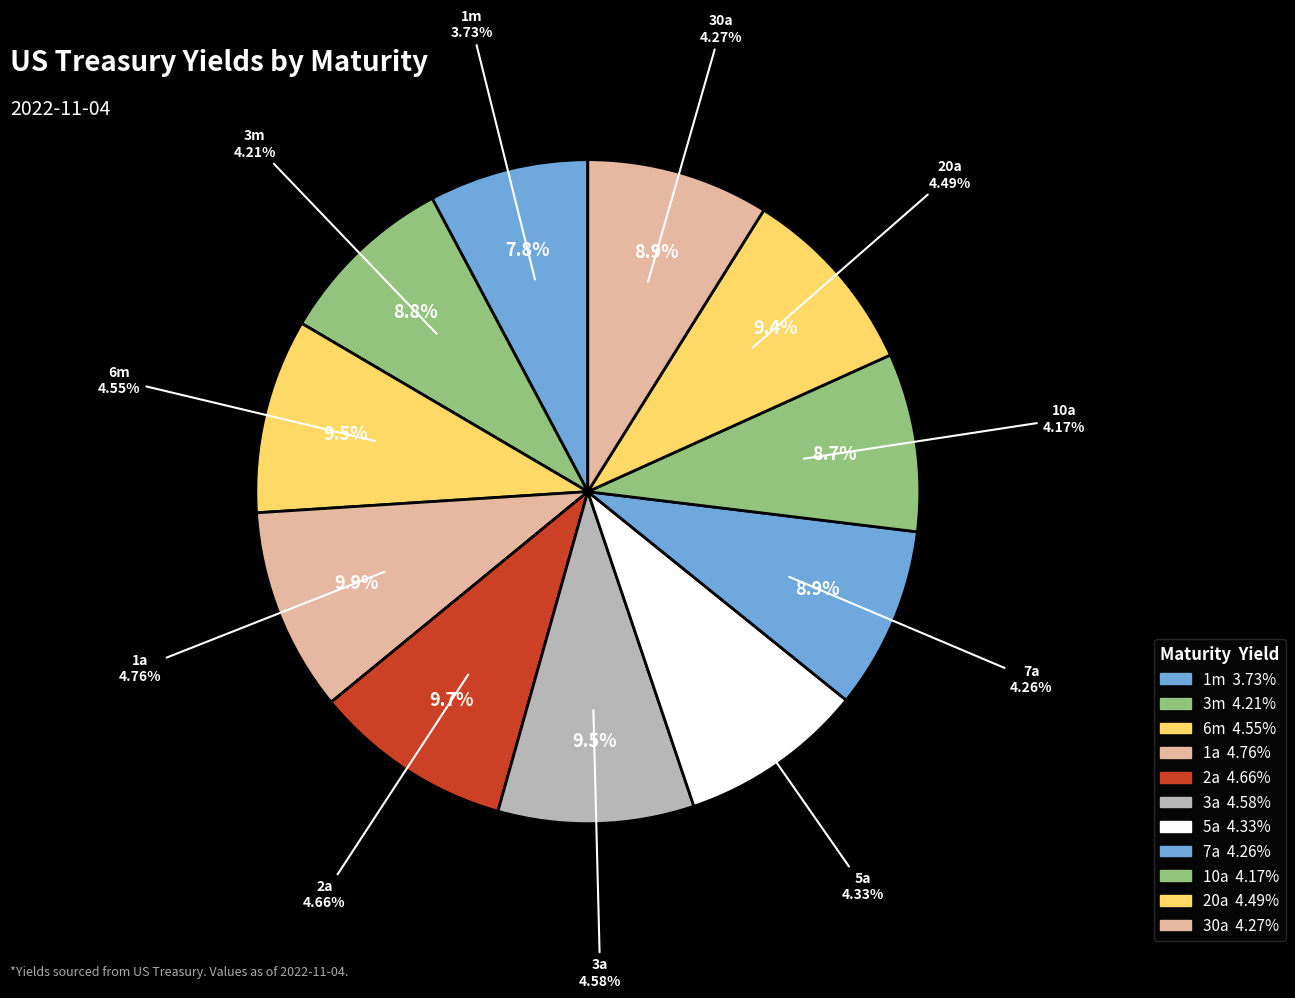

Is it true that 3m is 1% of the pie?

False